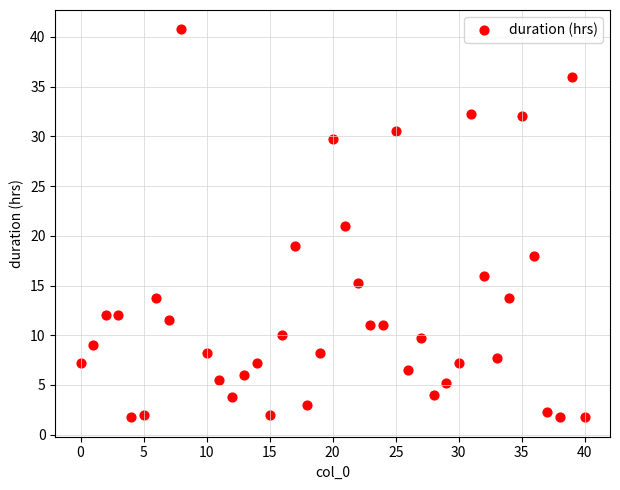

What is the range of X values (max minus min)?

40.0